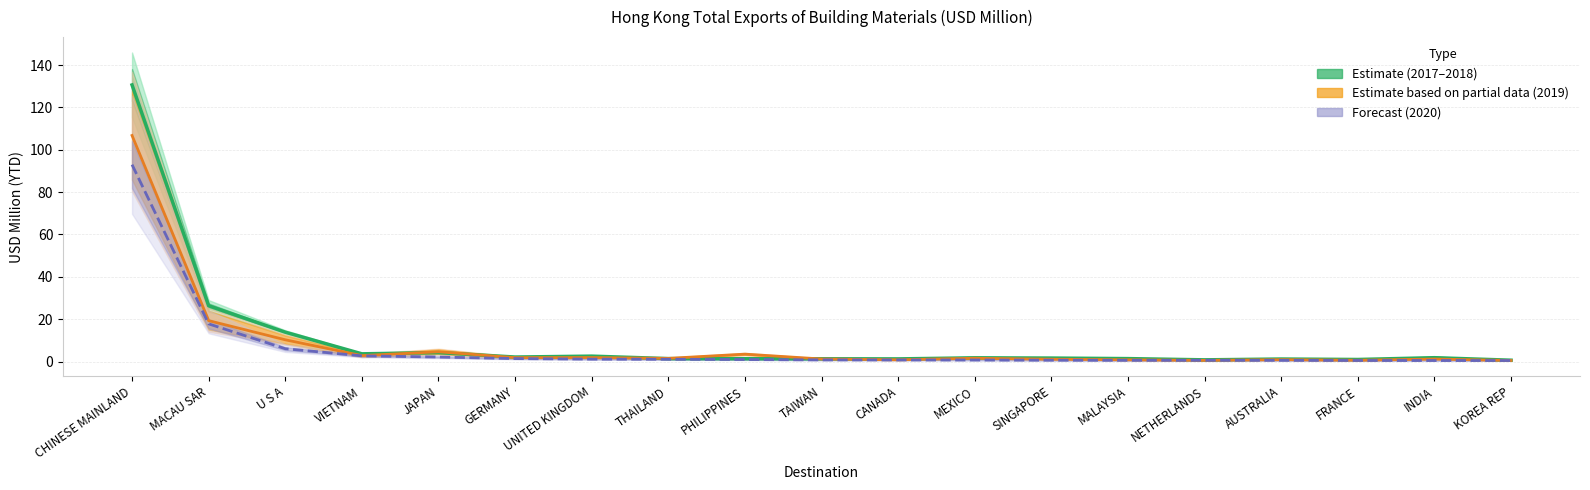

Where is the data nearest to the value 65?

MACAU SAR